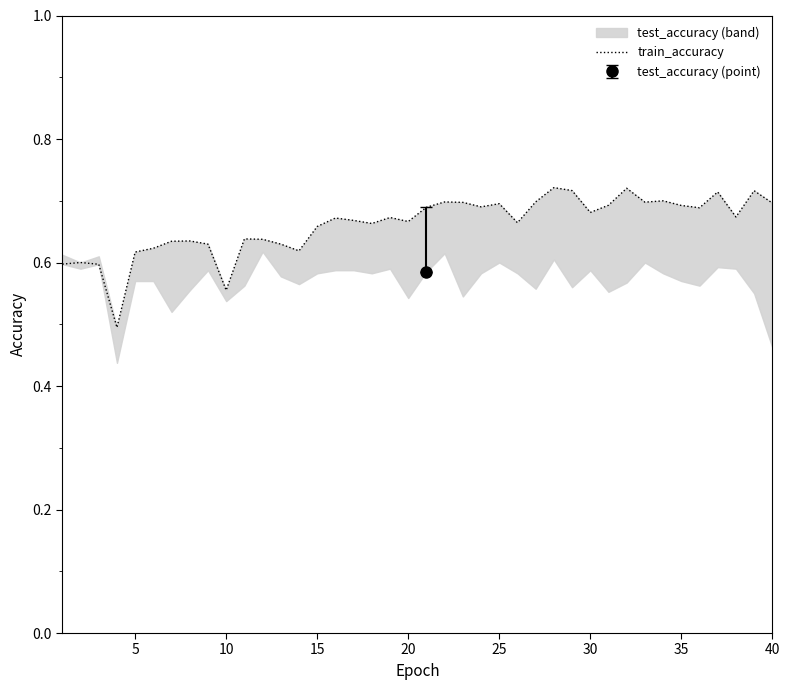

What is the sum of all values?

26.5